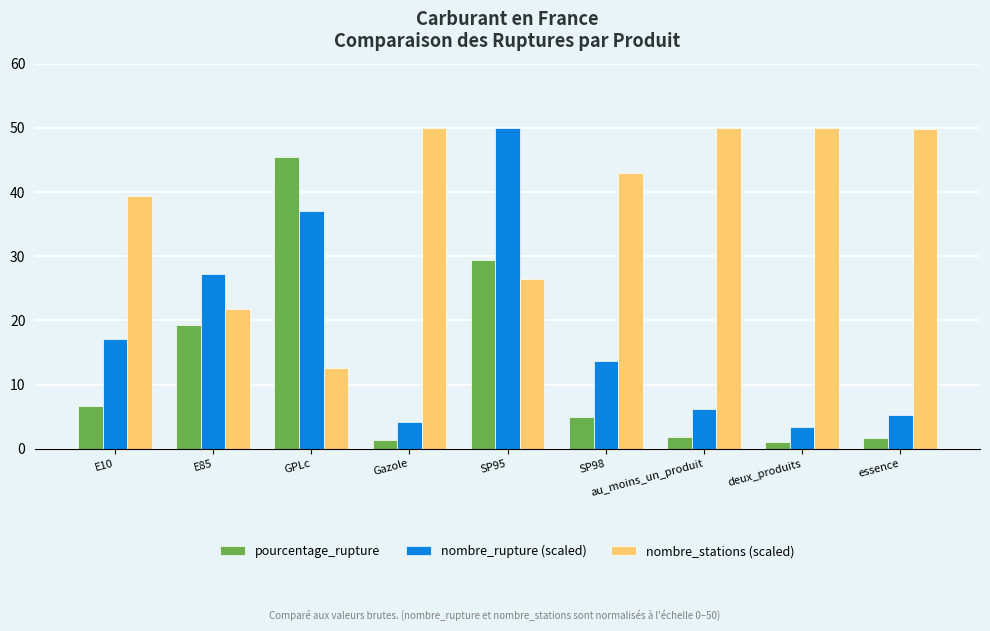

The pourcentage_rupture series shows 17.6 at GPLc. True or false?

False